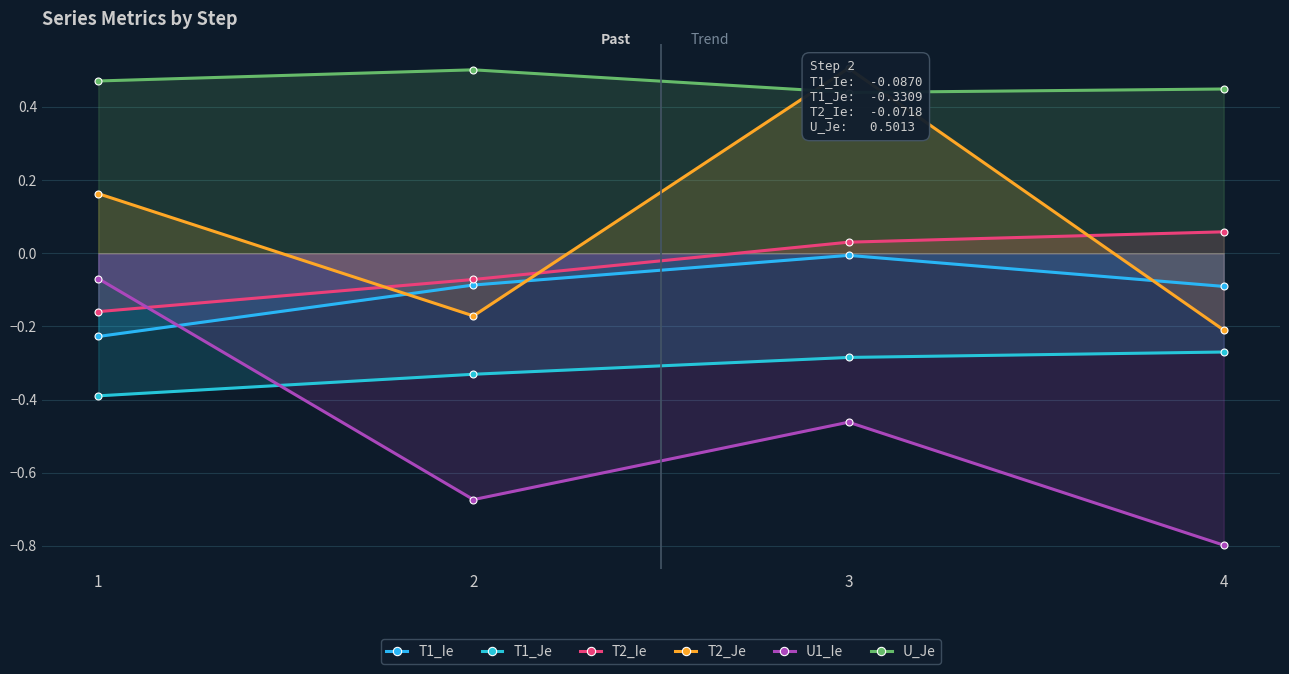

True or false: T1_Ie has a value of -0.0 at 3.

True